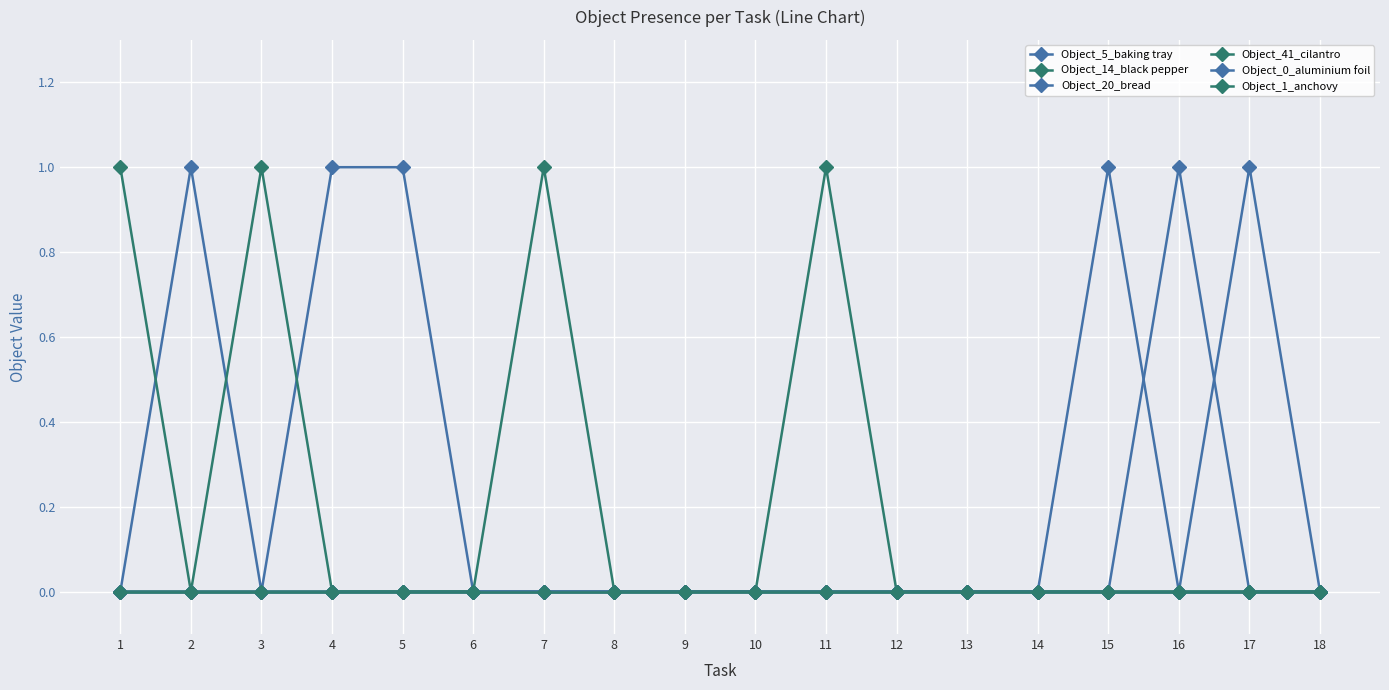

Rank the series by their maximum value, from lowest to highest.

Object_0_aluminium foil, Object_1_anchovy, Object_5_baking tray, Object_14_black pepper, Object_20_bread, Object_41_cilantro